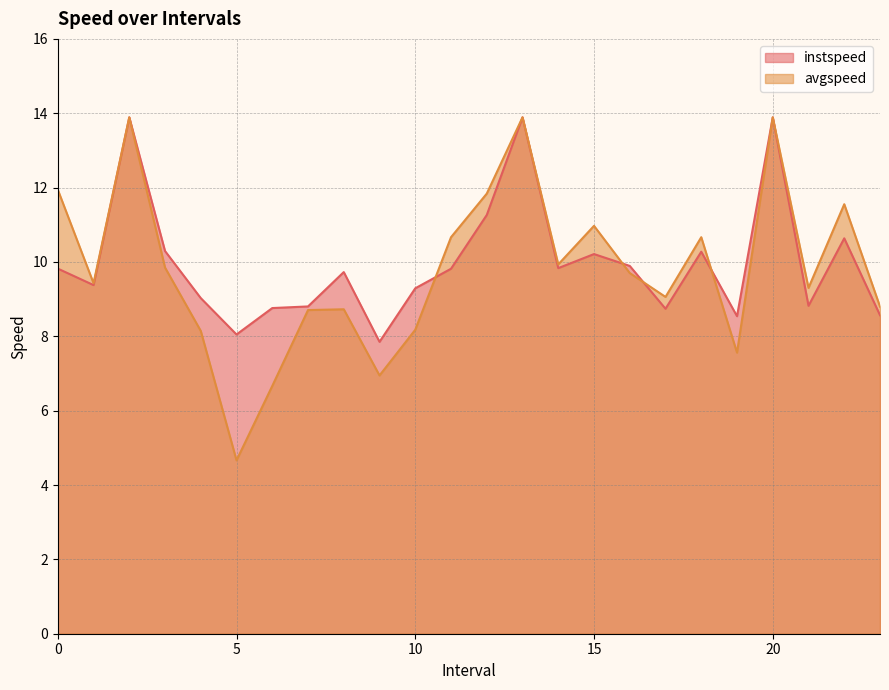

What is the sum of all avgspeed values?

235.0